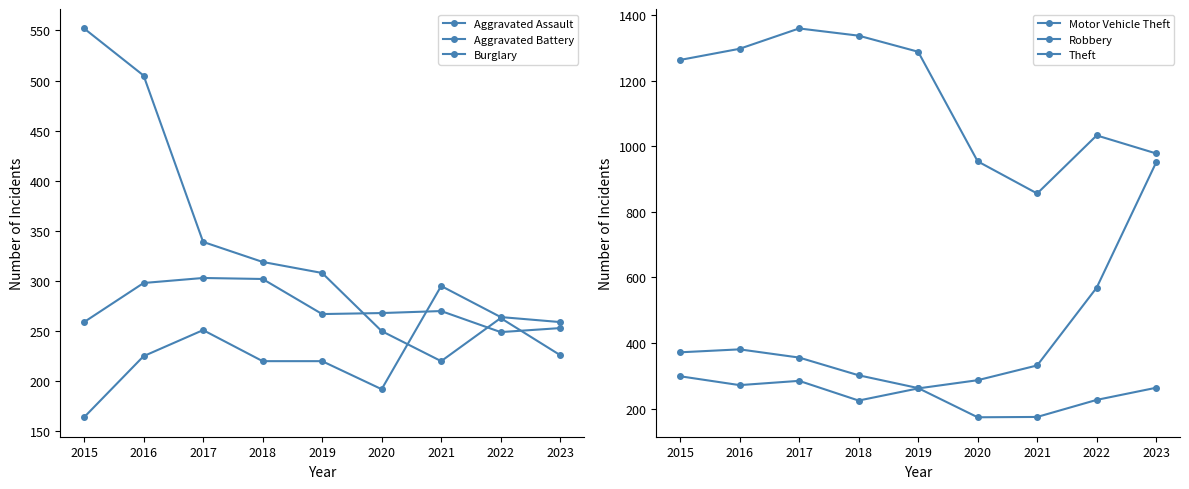

Which series has the largest range (max minus min)?

Motor Vehicle Theft